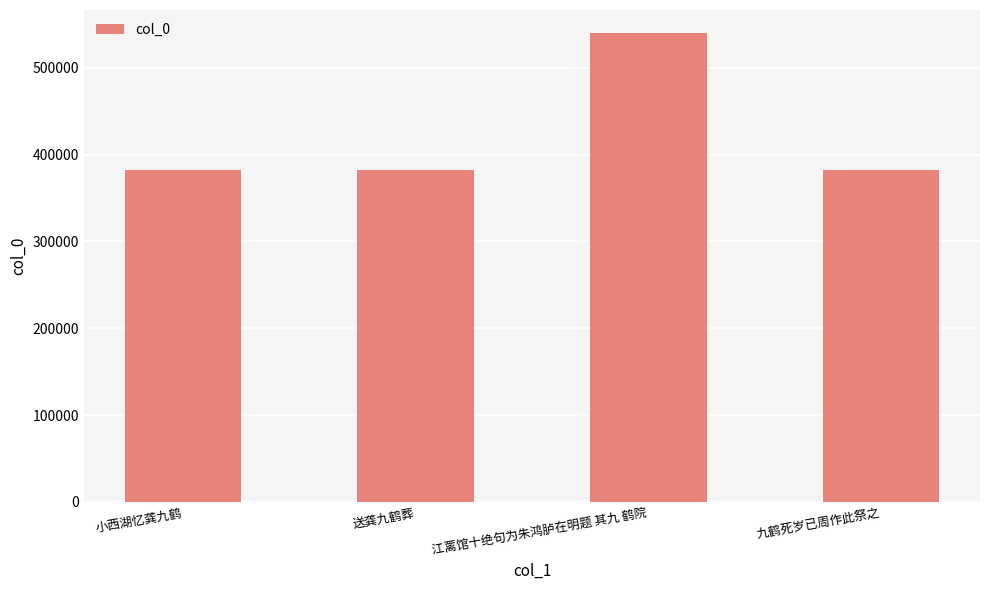

What is the sum of the values at 小西湖忆龚九鹤 and 送龚九鹤葬?

764879